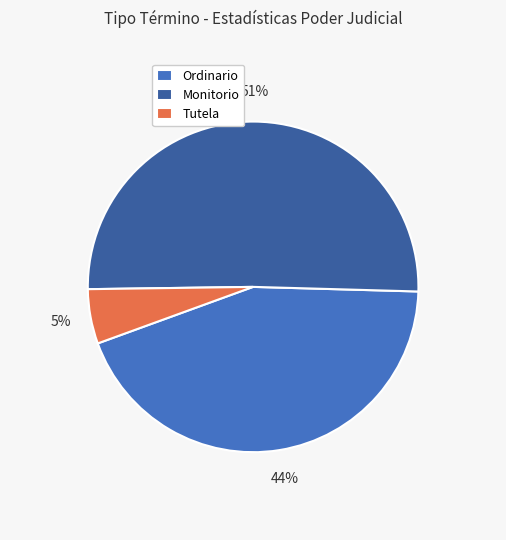

The Monitorio slice represents 57% of the pie. True or false?

False